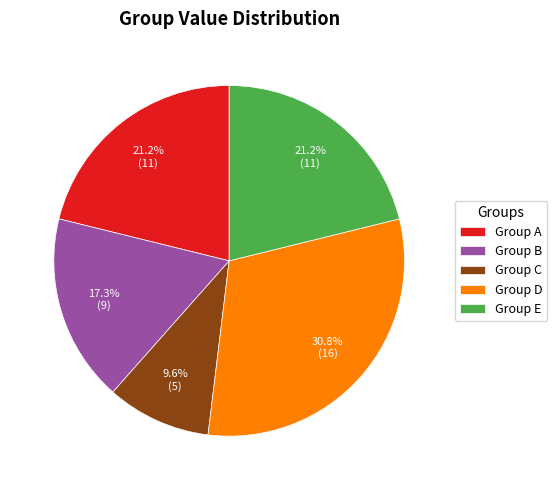

How many segments does this pie chart have?

5